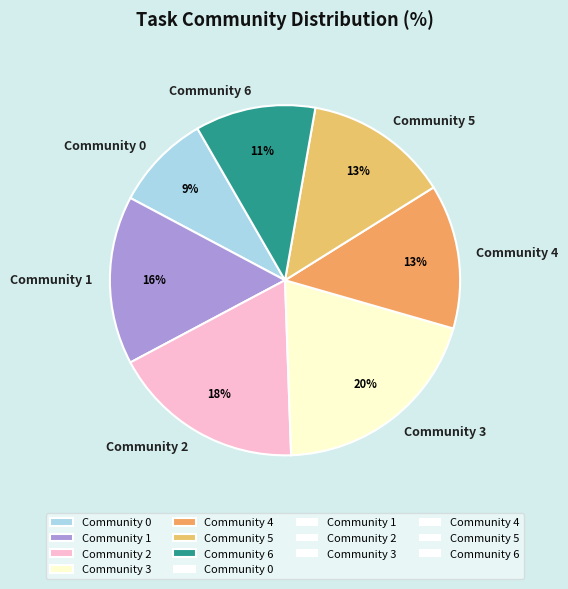

Count the number of slices in the pie.

7